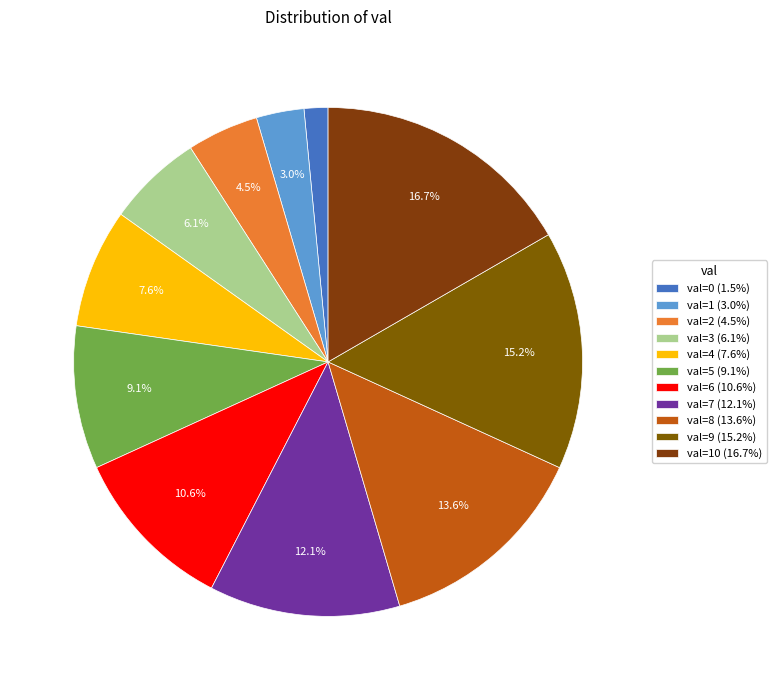

Count the number of slices in the pie.

11